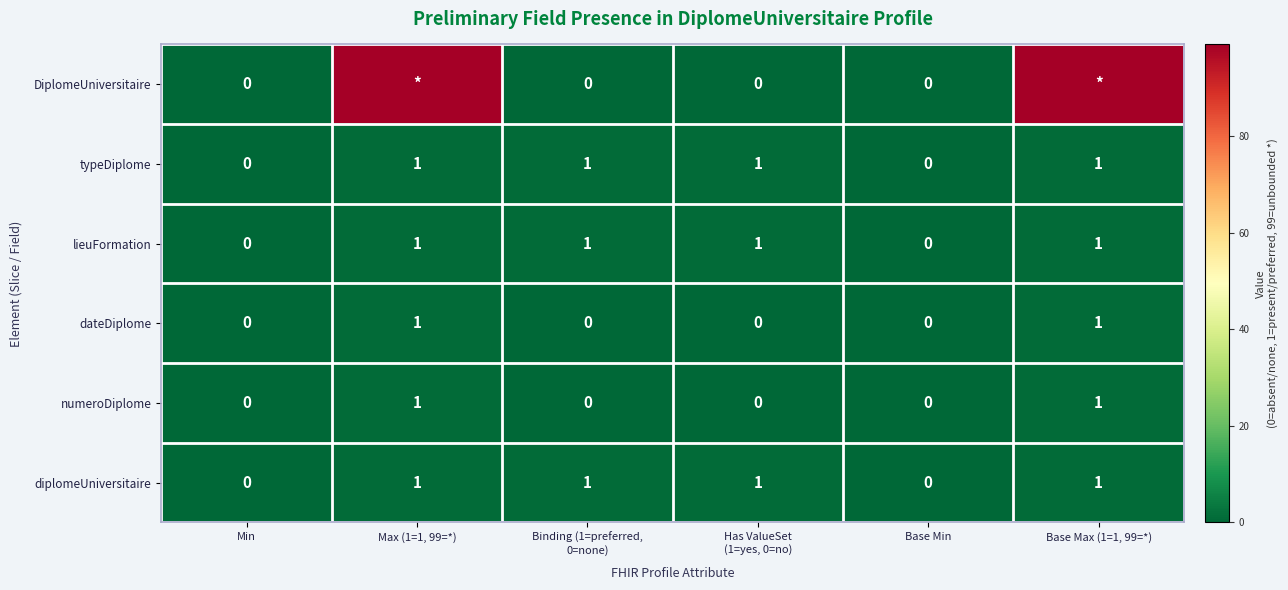

What is the total value across all series at Base Max (1=1, 99=*)?

104